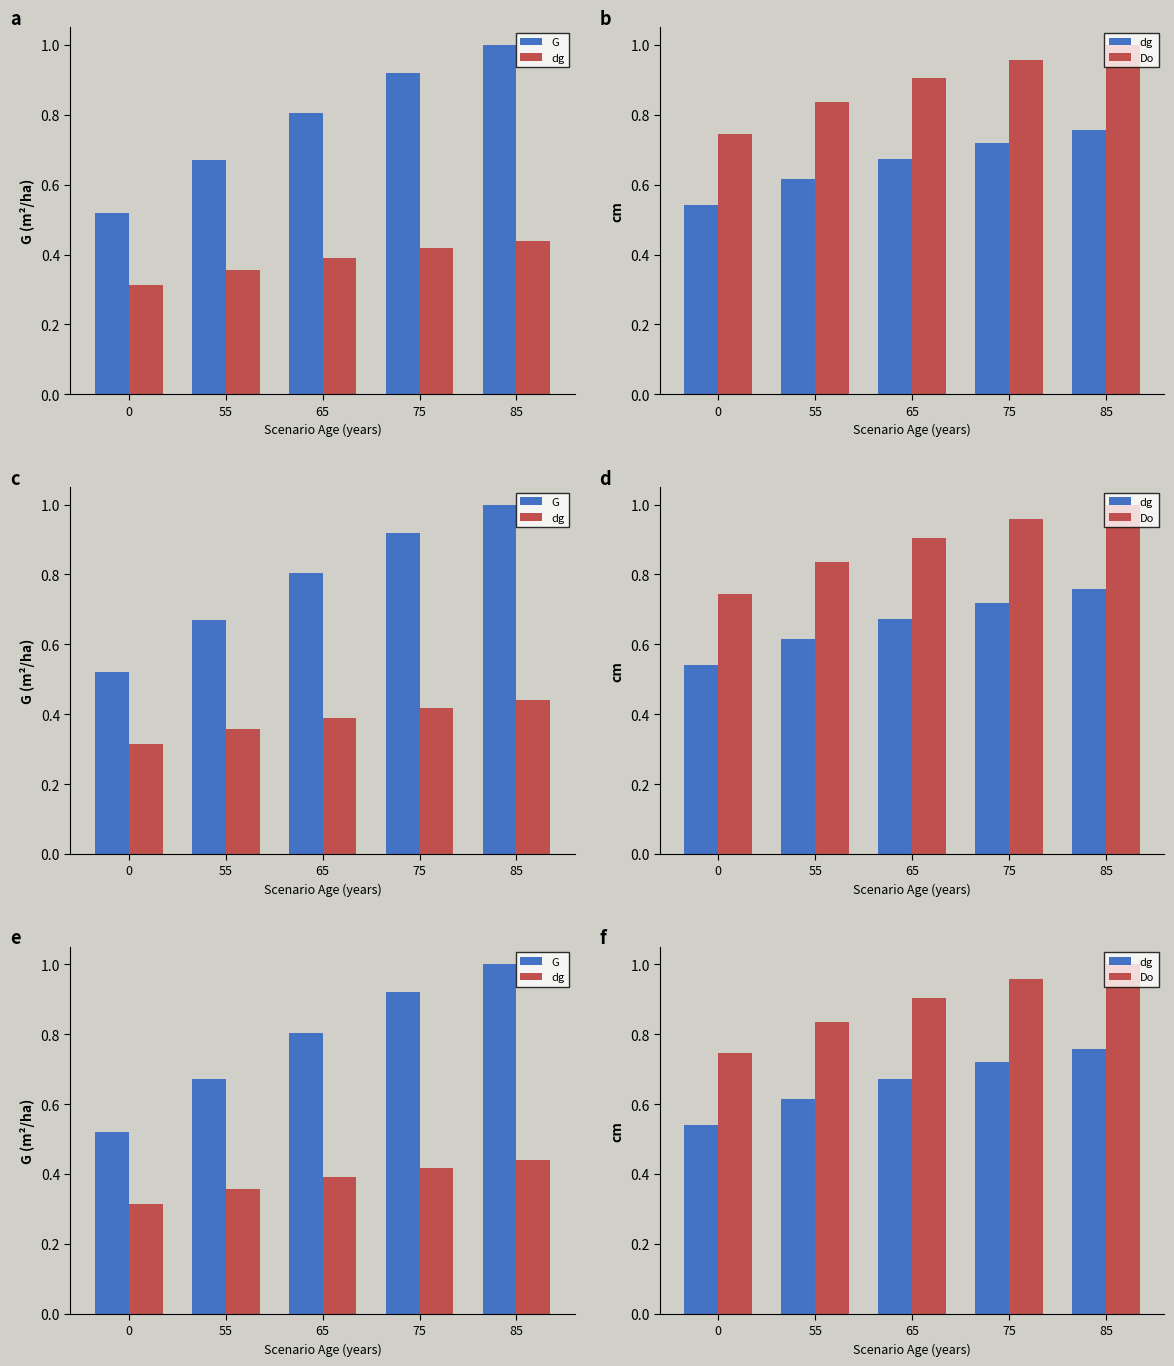

Rank the series at 65 from lowest to highest value.

dg, G, Do